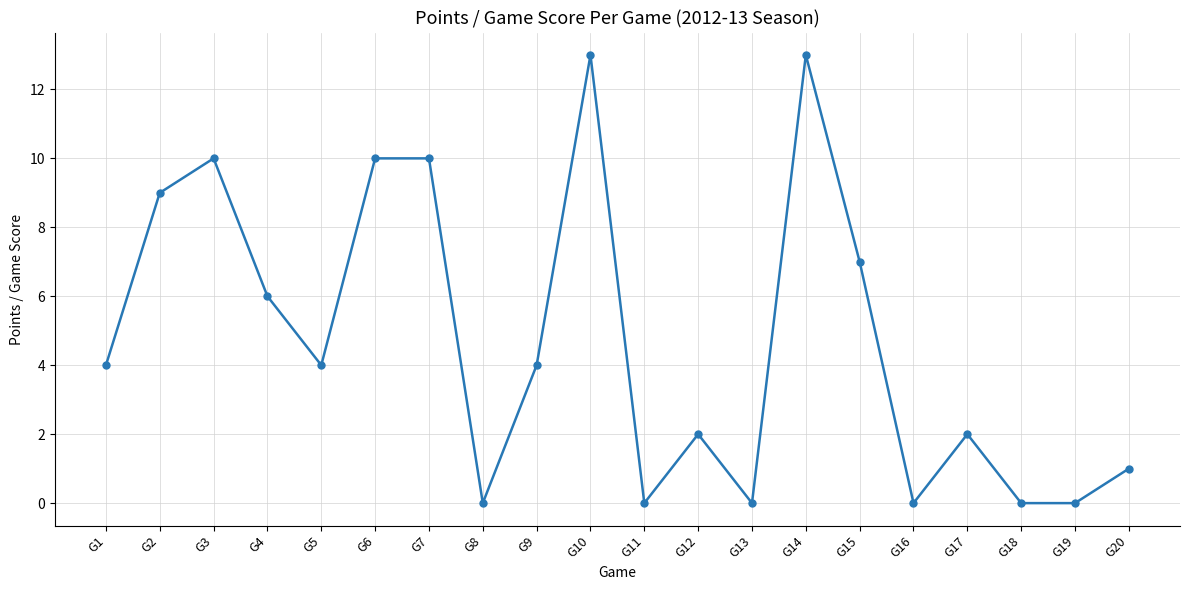

What is the change in value from G2 to G16?

-9